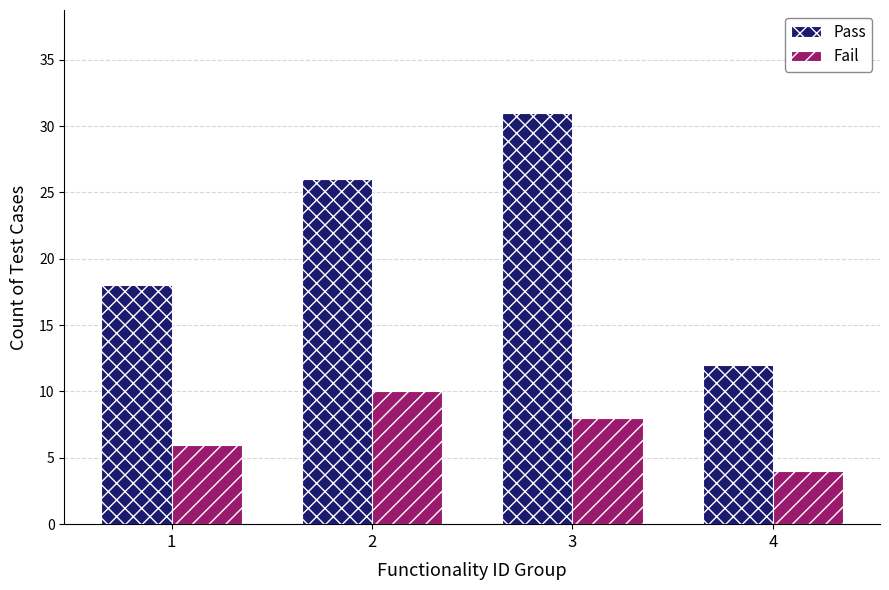

Is it true that Pass equals 12 at 4?

True